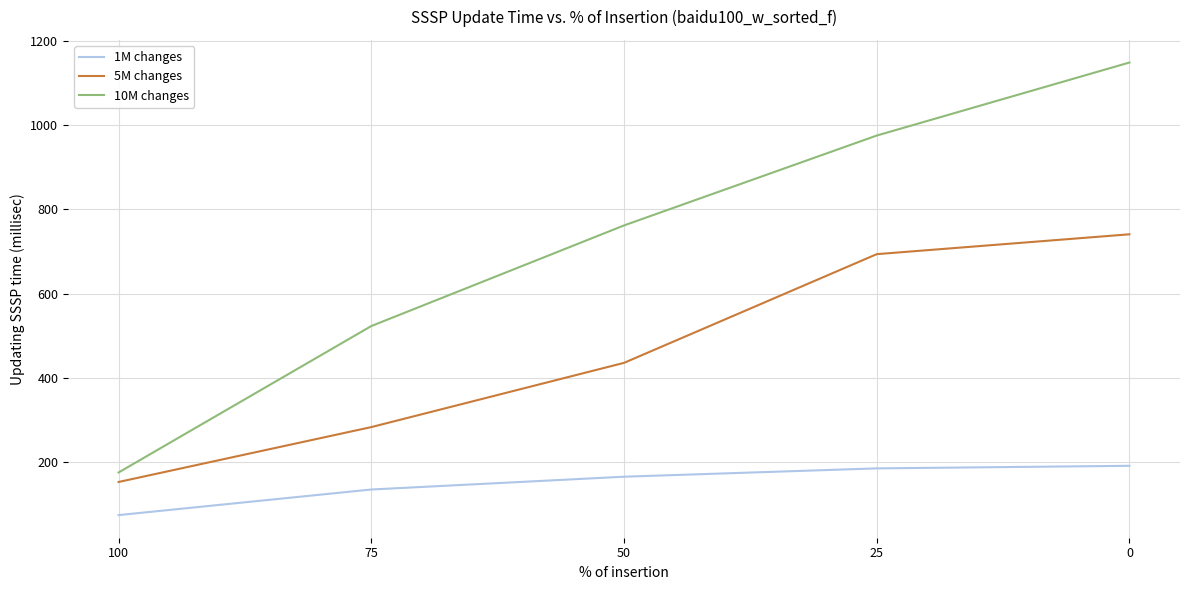

What are all the series names shown in the legend?

1M changes, 5M changes, 10M changes